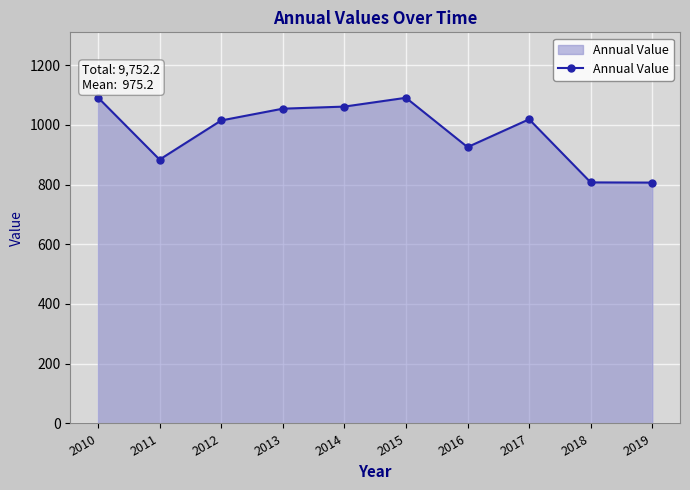

What is the value of the 6th point from the left?

1090.4